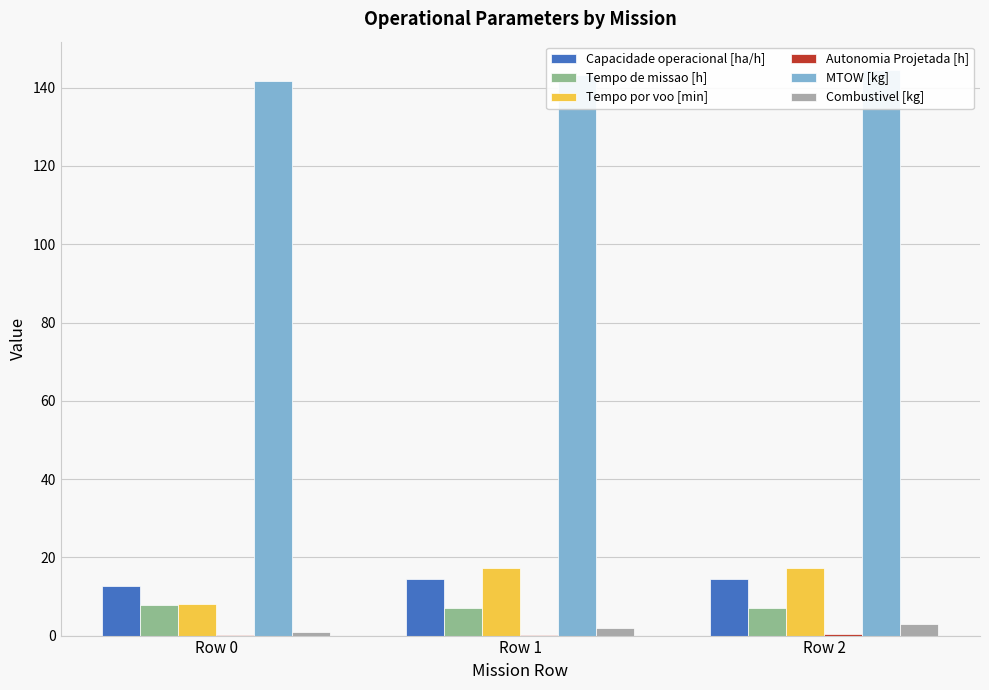

Reading left to right, transcribe all the data shown in this chart.

Capacidade operacional [ha/h]: Row 0=12.7	Row 1=14.4	Row 2=14.4
Tempo de missao [h]: Row 0=7.9	Row 1=7.0	Row 2=7.0
Tempo por voo [min]: Row 0=8.0	Row 1=17.2	Row 2=17.2
Autonomia Projetada [h]: Row 0=0.1	Row 1=0.2	Row 2=0.4
MTOW [kg]: Row 0=141.8	Row 1=143.2	Row 2=144.5
Combustivel [kg]: Row 0=1.0	Row 1=2.0	Row 2=3.0